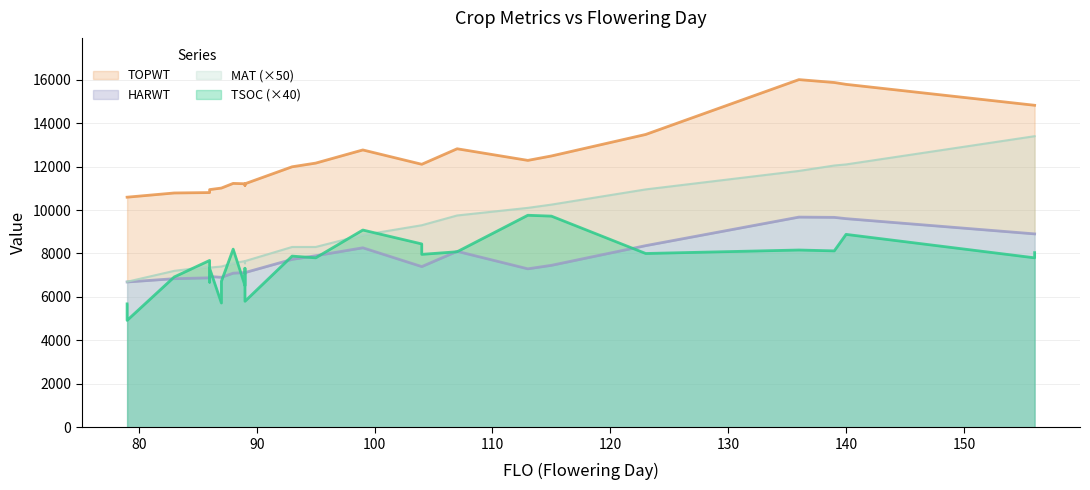

Which series changed the most between 89 and 139?

TOPWT